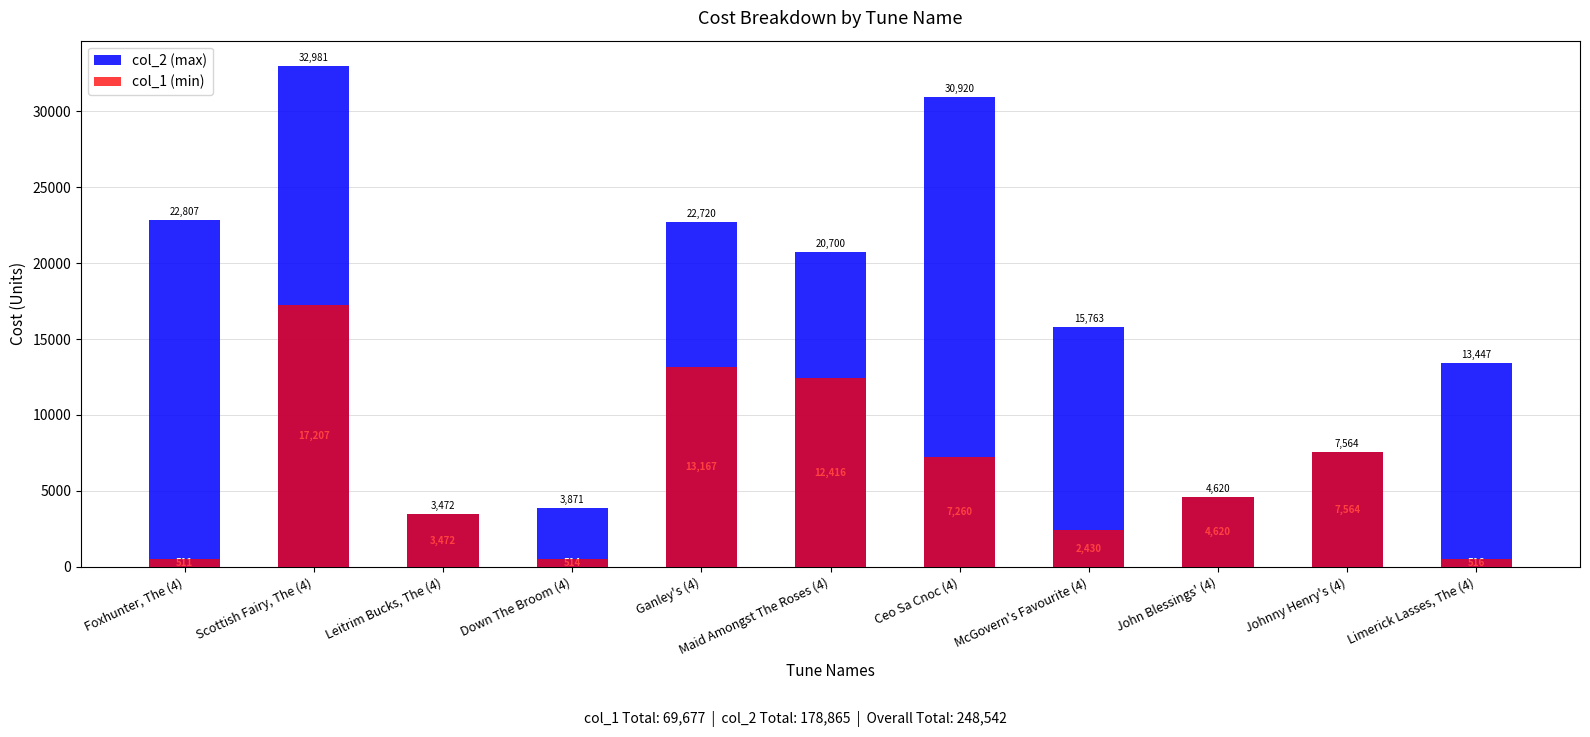

Reading left to right, what are all the values shown in this chart?

col_2 (max): Foxhunter, The (4)=22807	Scottish Fairy, The (4)=32981	Leitrim Bucks, The (4)=3472	Down The Broom (4)=3871	Ganley's (4)=22720	Maid Amongst The Roses (4)=20700	Ceo Sa Cnoc (4)=30920	McGovern's Favourite (4)=15763	John Blessings' (4)=4620	Johnny Henry's (4)=7564	Limerick Lasses, The (4)=13447
col_1 (min): Foxhunter, The (4)=511	Scottish Fairy, The (4)=17207	Leitrim Bucks, The (4)=3472	Down The Broom (4)=514	Ganley's (4)=13167	Maid Amongst The Roses (4)=12416	Ceo Sa Cnoc (4)=7260	McGovern's Favourite (4)=2430	John Blessings' (4)=4620	Johnny Henry's (4)=7564	Limerick Lasses, The (4)=516